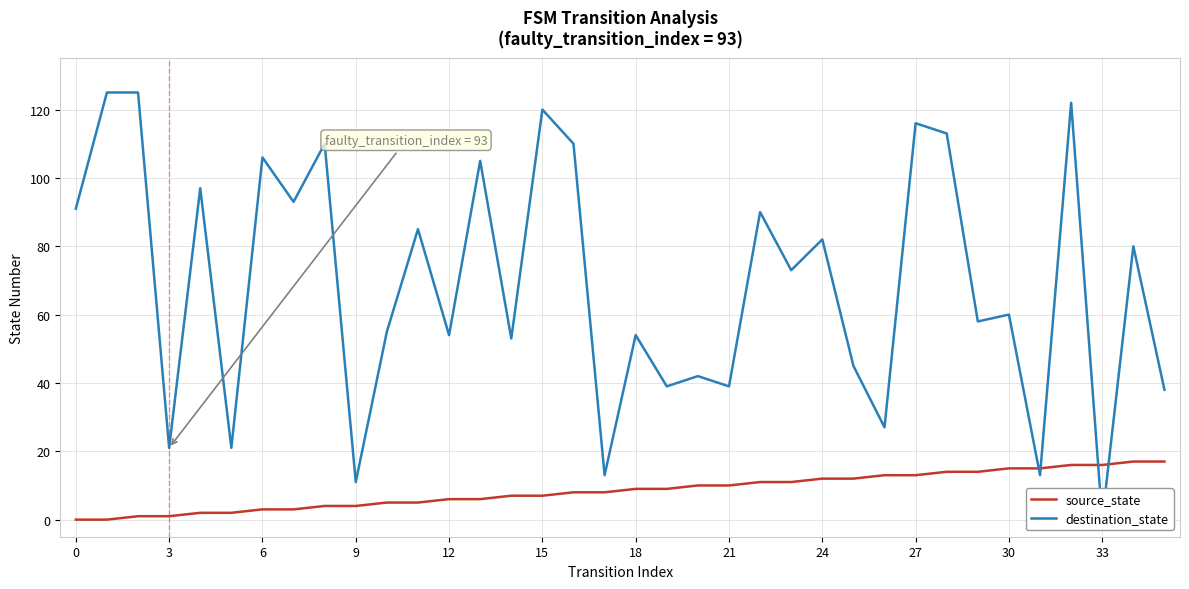

Where is destination_state nearest to the value 62?

30